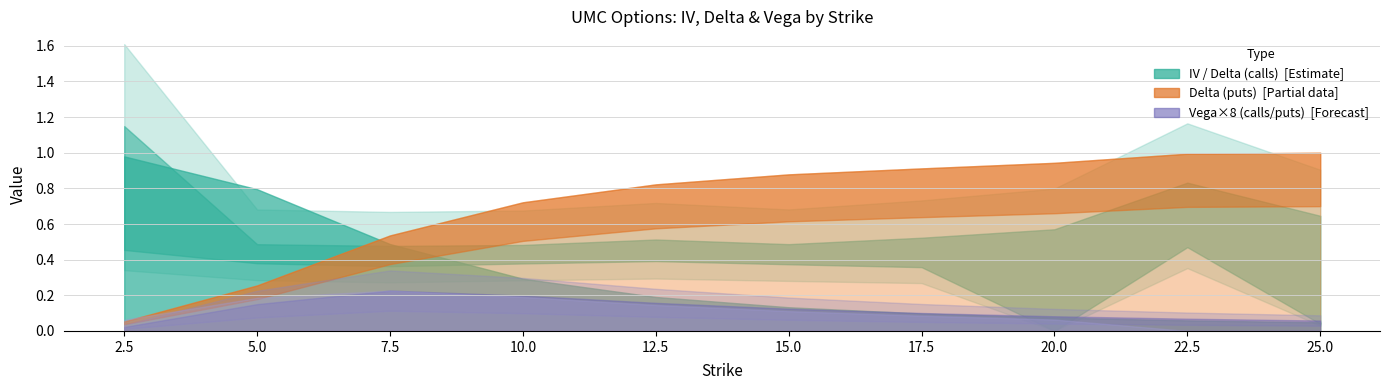

At which label does delta_put reach its peak?

25.0